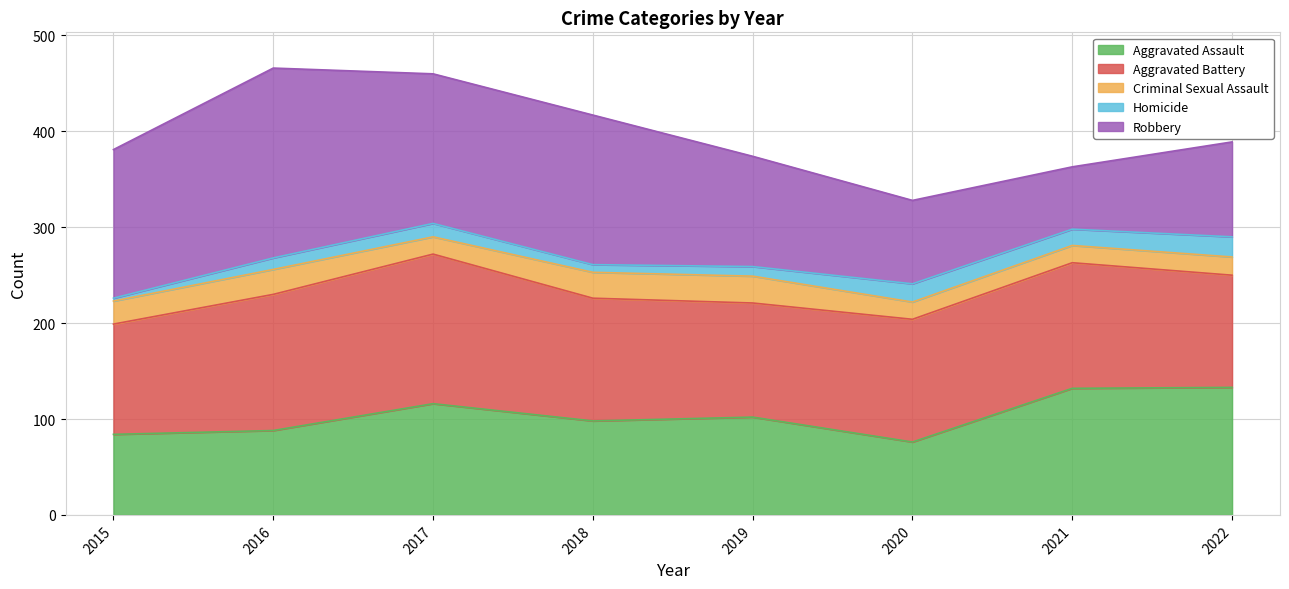

Where is the first local minimum for Homicide?

2018